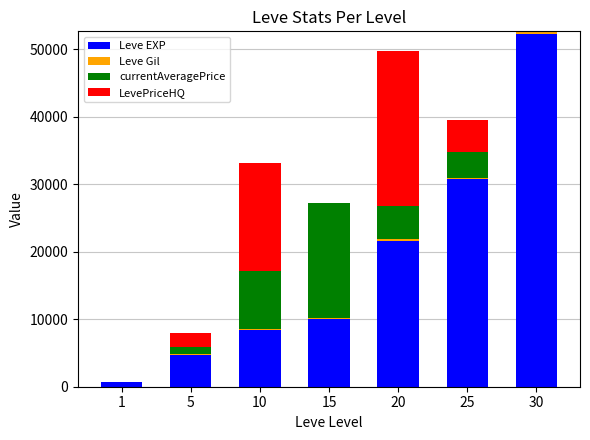

What is the sum of all Leve EXP values?

128460